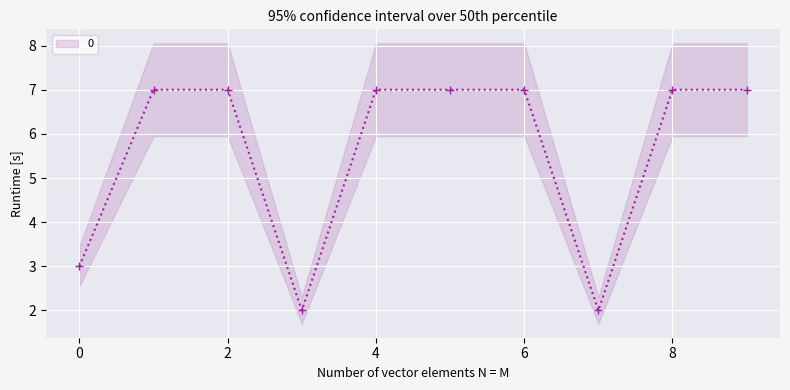

How many values are between 3 and 7?

8